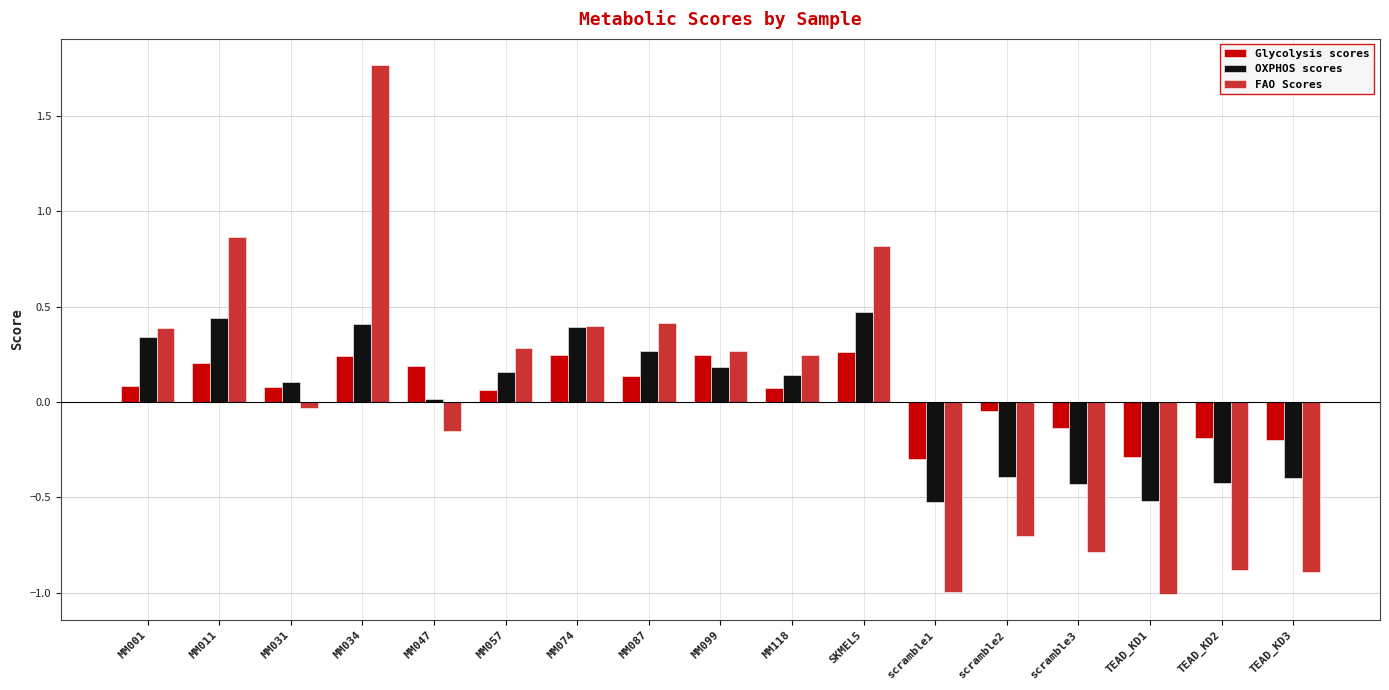

How many bars are there in total?

51